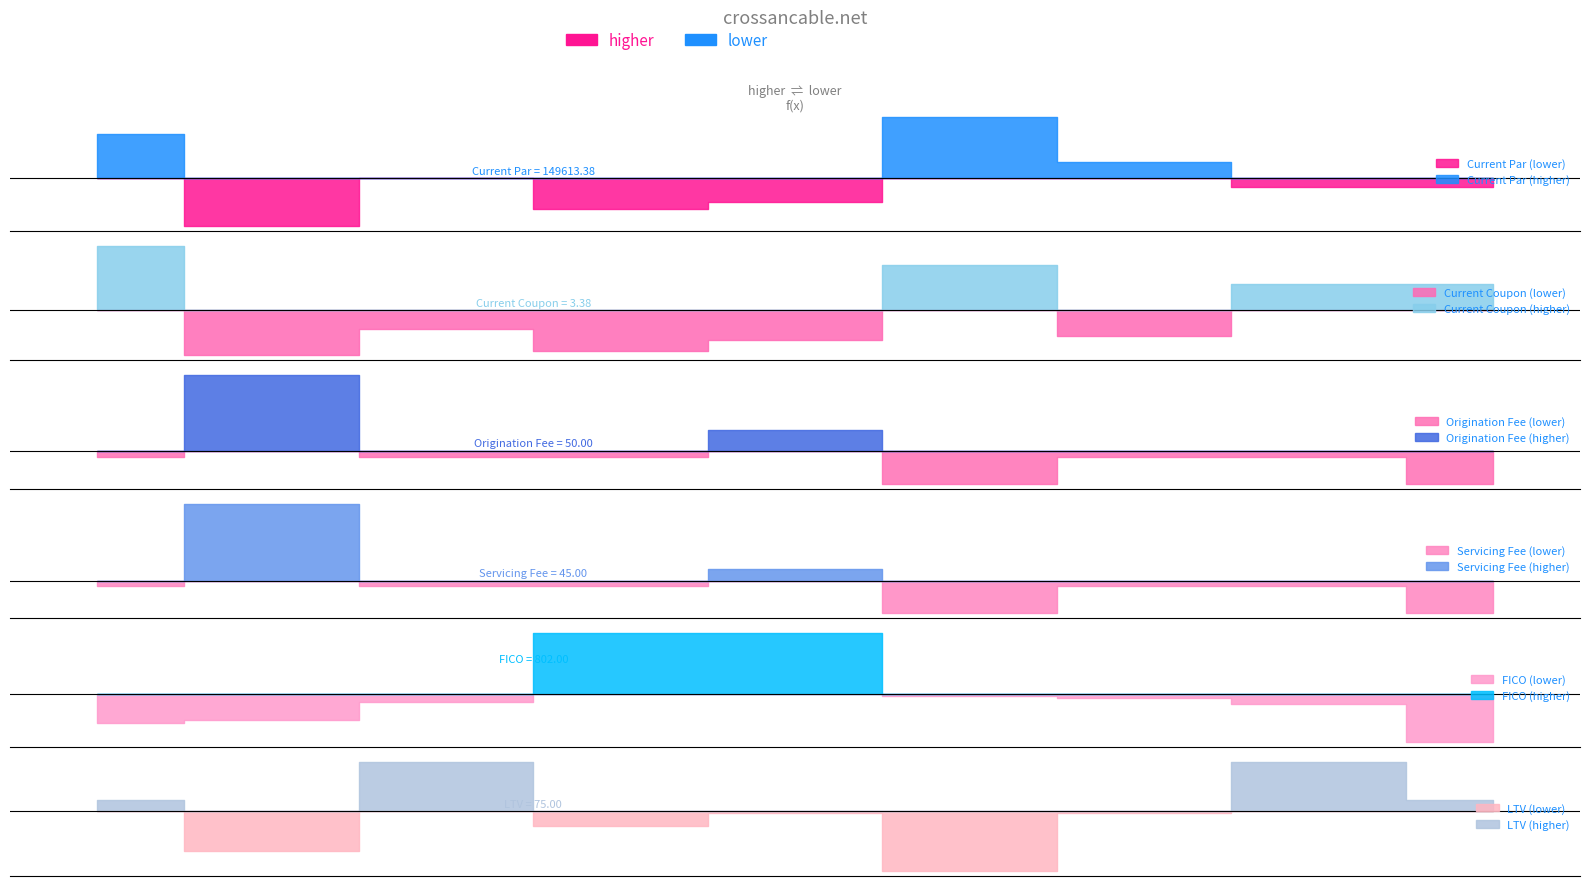

How many values in the Servicing Fee series exceed 37?

7